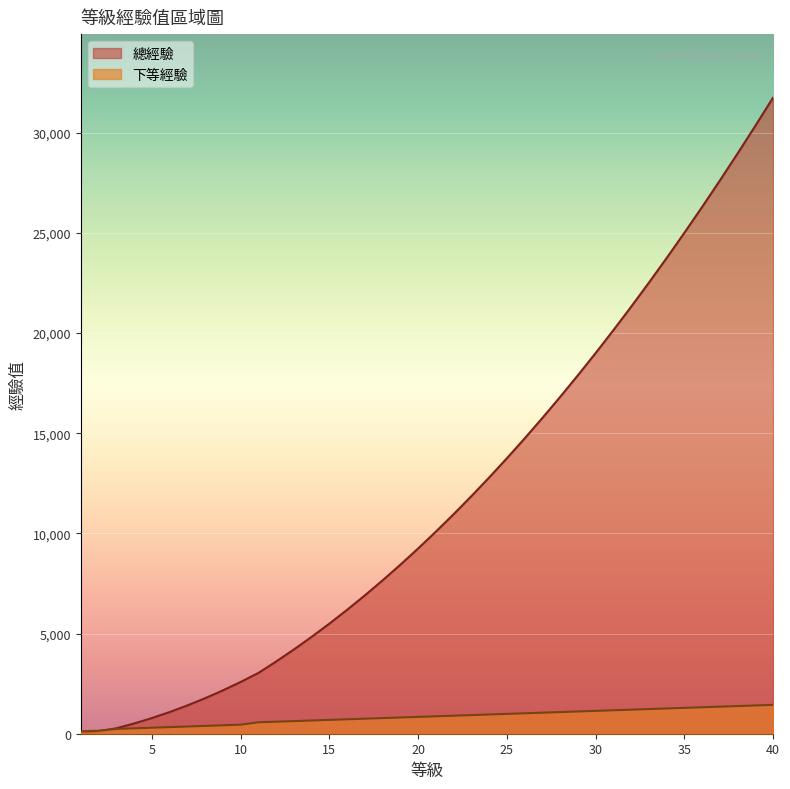

How many lines are shown in the chart?

2